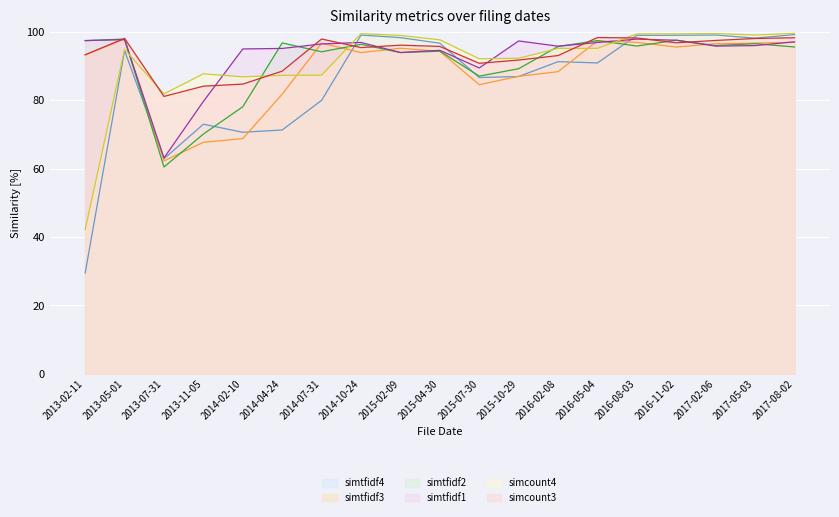

Which series changed the most between 2014-02-10 and 2017-08-02?

simtfidf4